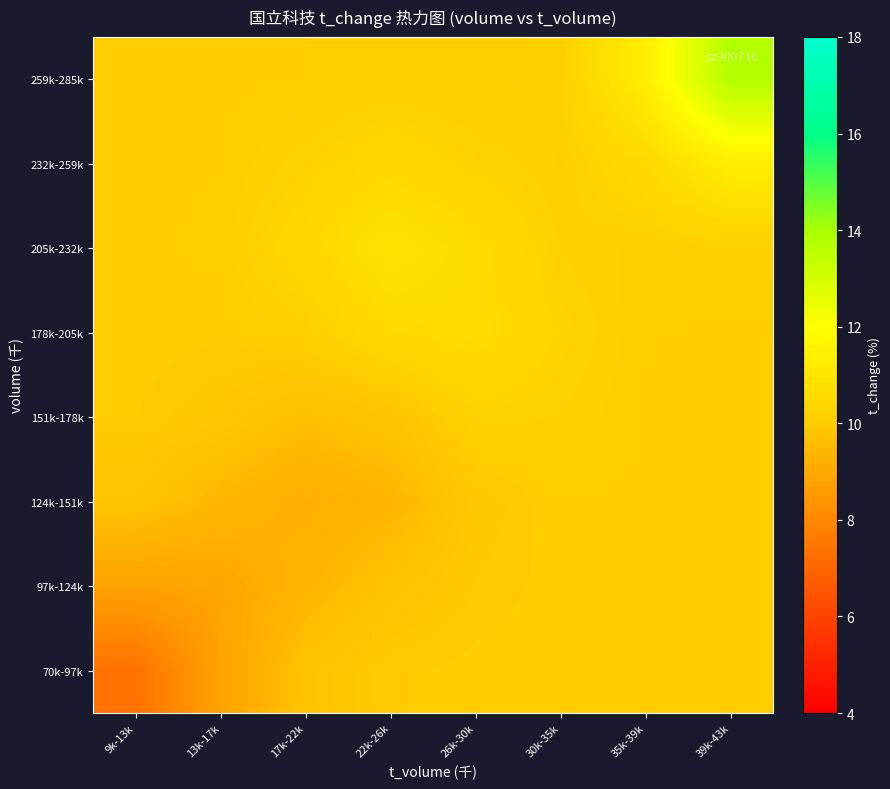

At how many categories does at least one series exceed 11?

2